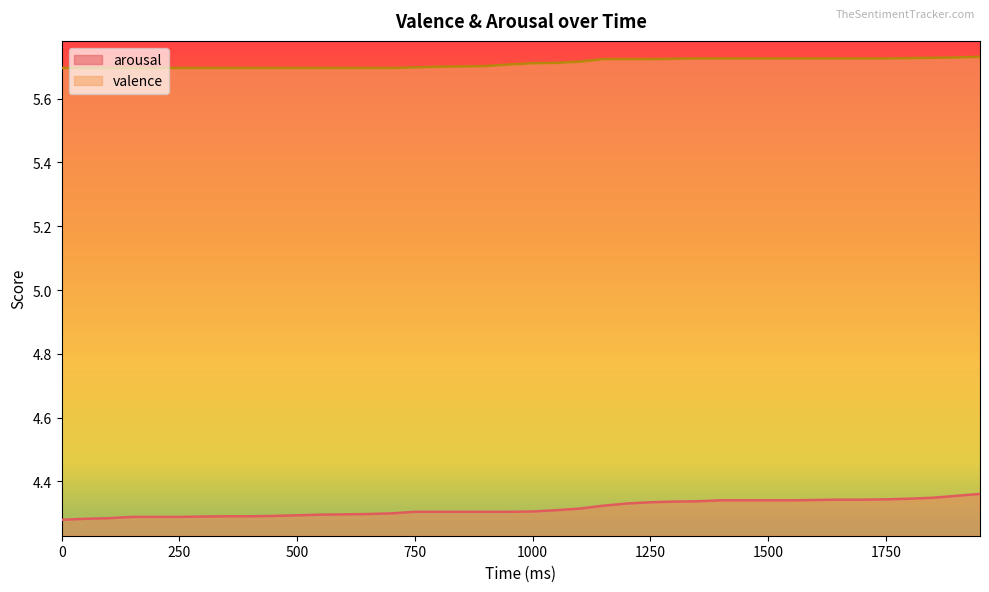

Is the value of arousal at 650 greater than the value of valence at 1900?

No